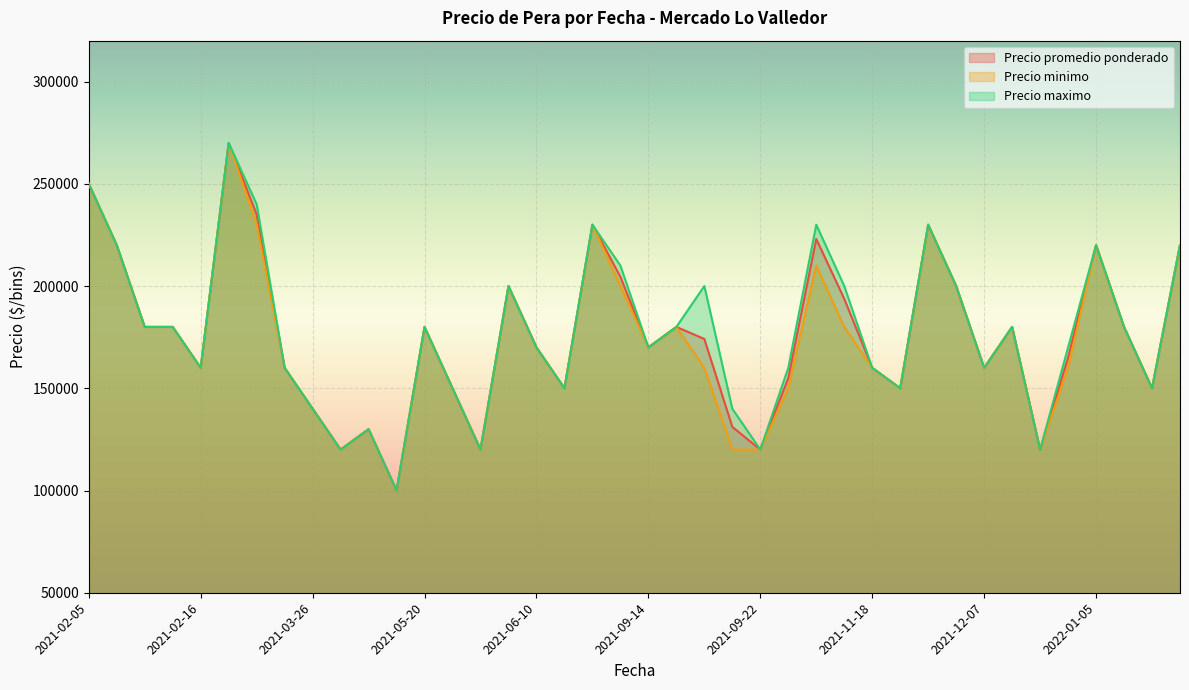

What is the spread (max minus min) of values at 2021-11-18?

0